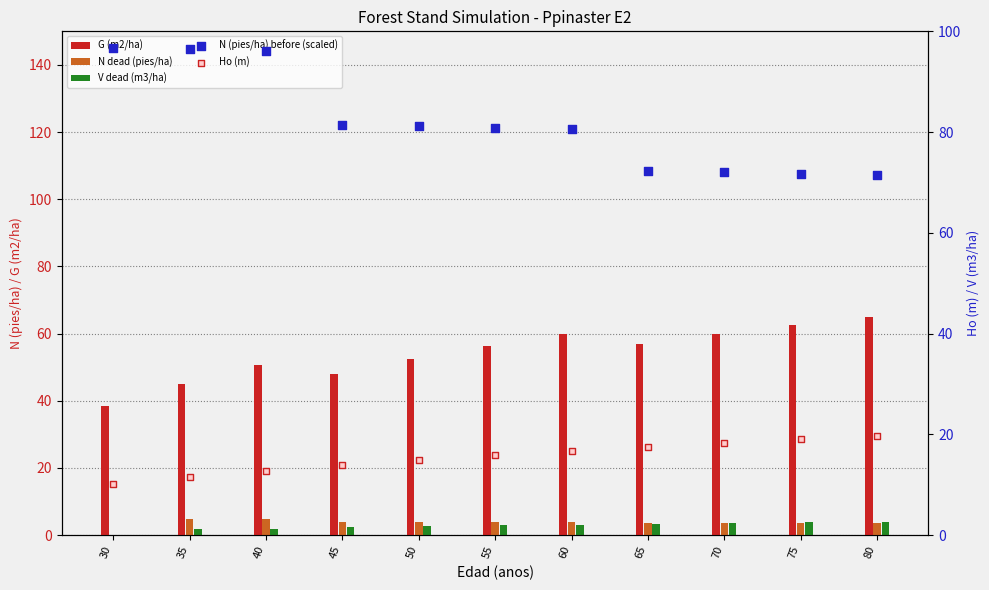

Which series contains the lowest Y value?

N dead (pies/ha)